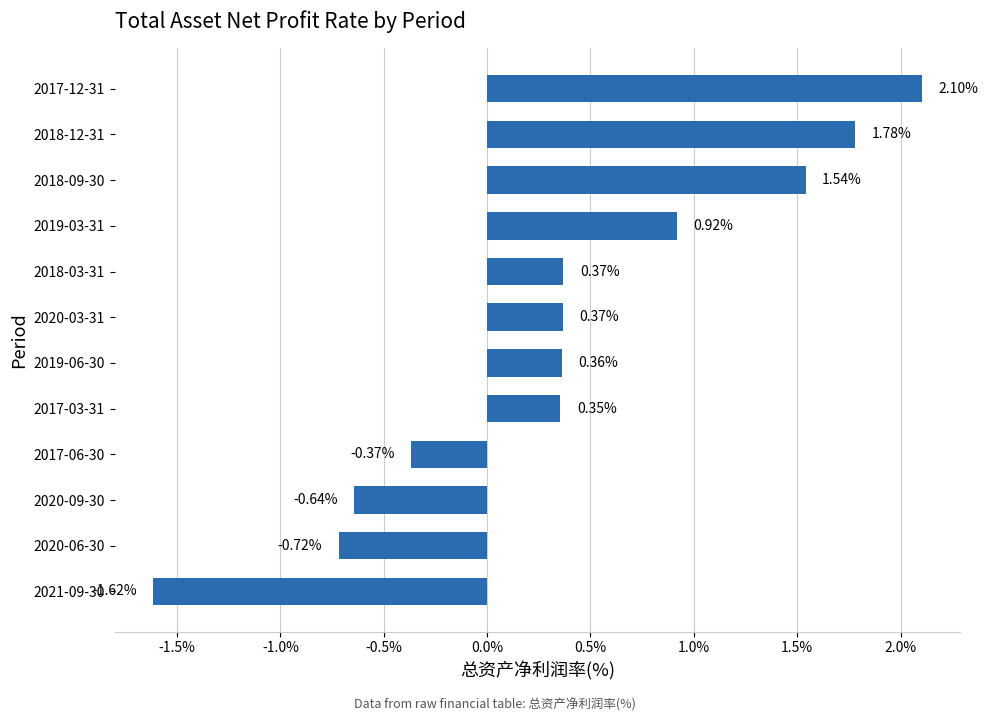

What is the sum of all values?

4.4